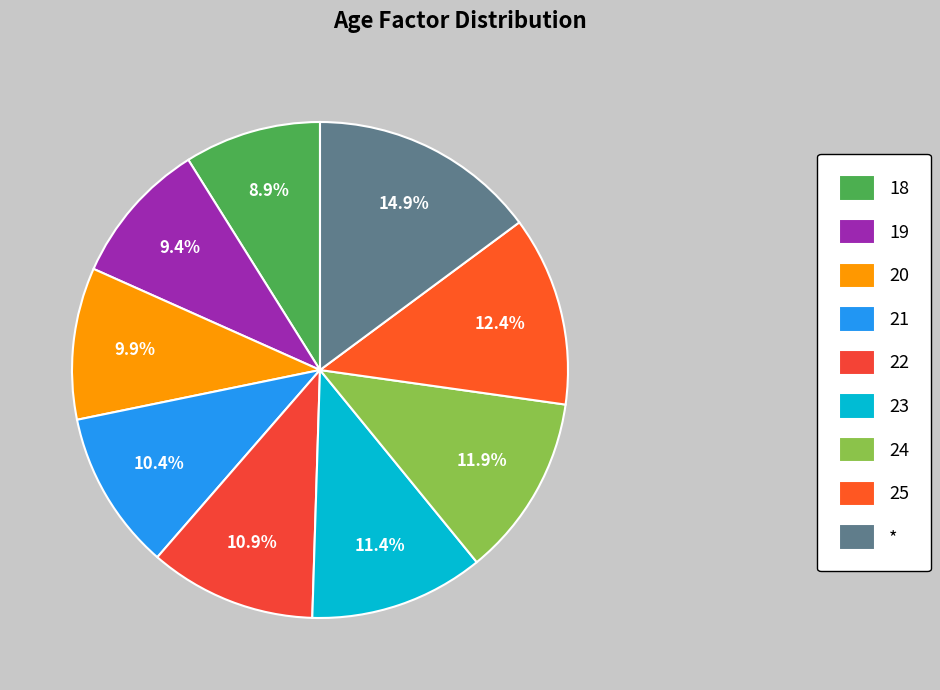

Does any single category account for the majority?

No